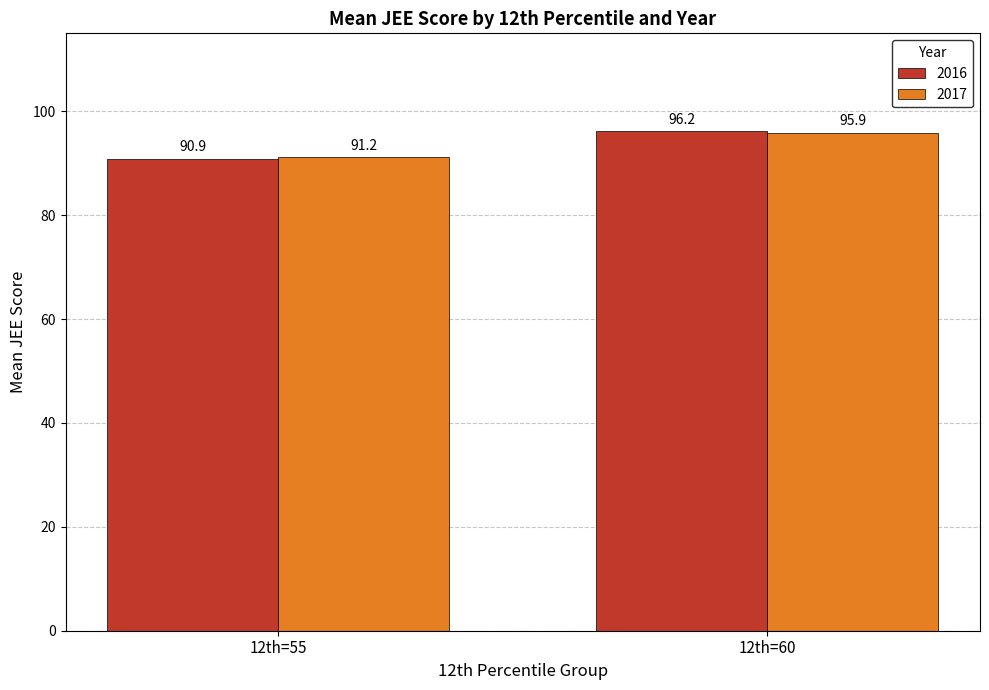

What is the maximum value shown in the chart?

96.2